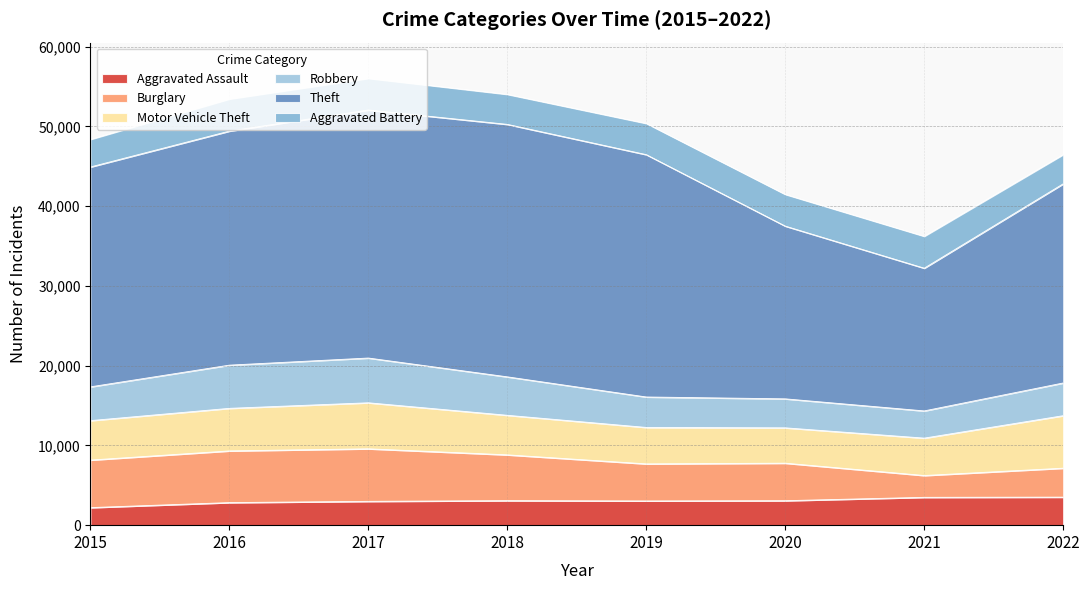

Which series has the largest range (max minus min)?

Theft